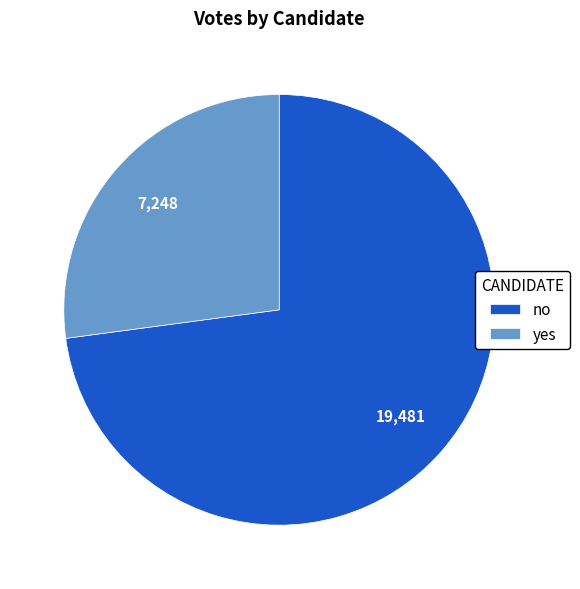

Is yes the majority of the pie?

No